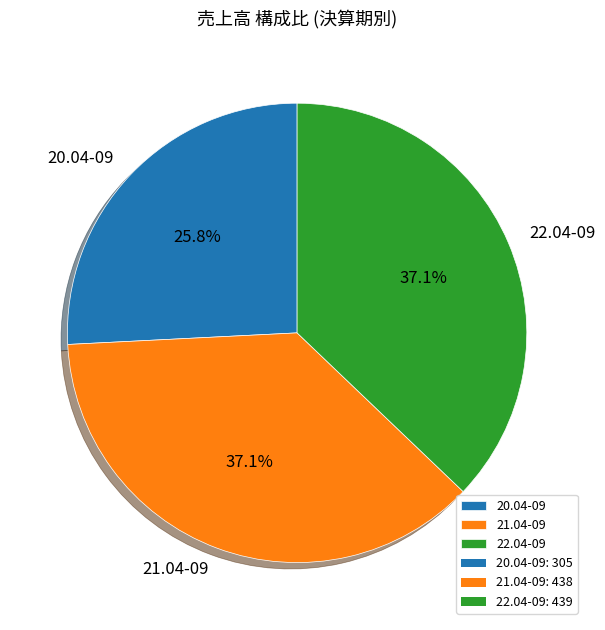

Between 20.04-09 and 21.04-09, which is larger?

21.04-09